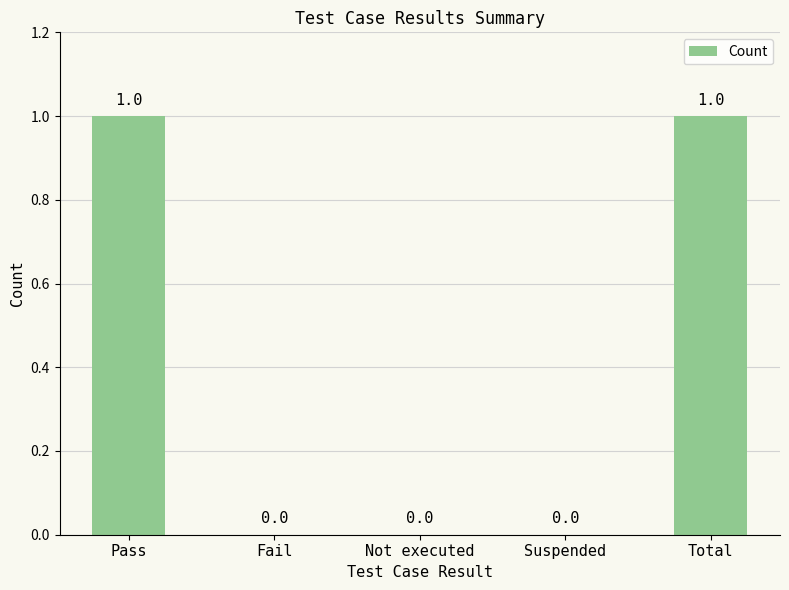

Reading right to left, transcribe all the data shown in this chart.

Total=1	Suspended=0	Not executed=0	Fail=0	Pass=1